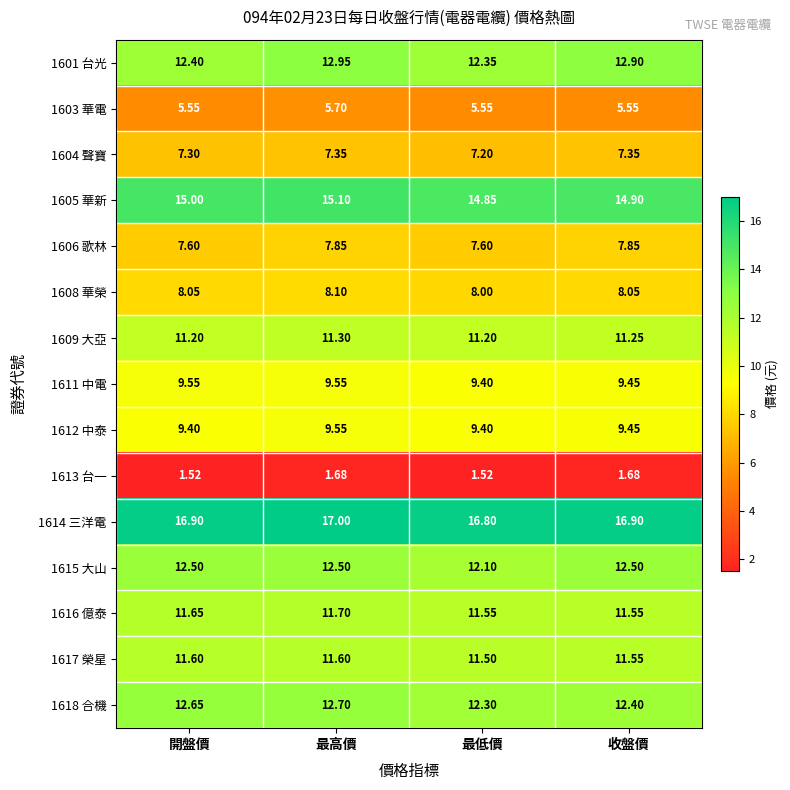

What is the greatest value displayed?

17.0